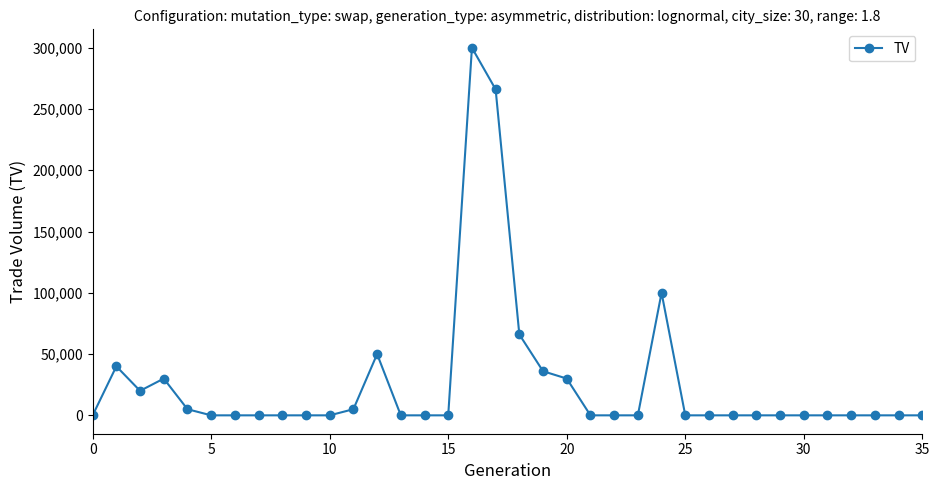

What is the maximum value shown in the chart?

300000